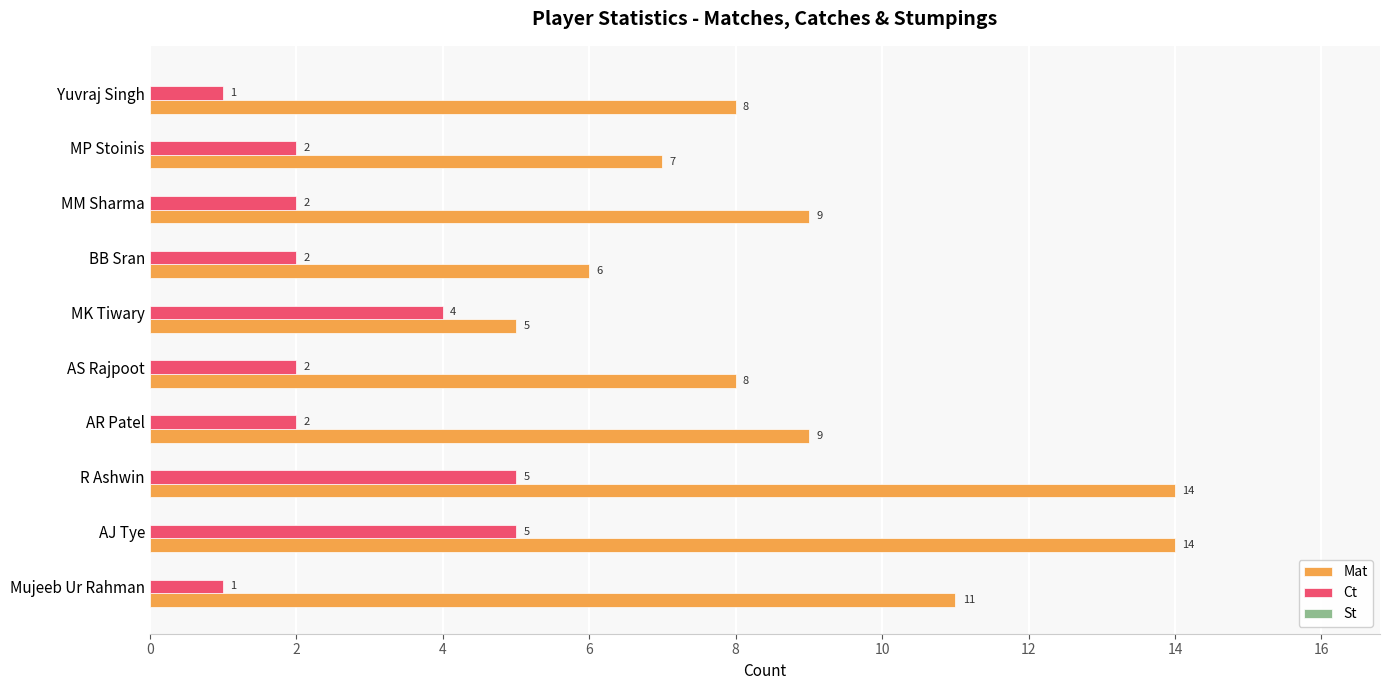

Which series has the widest spread of values?

Mat